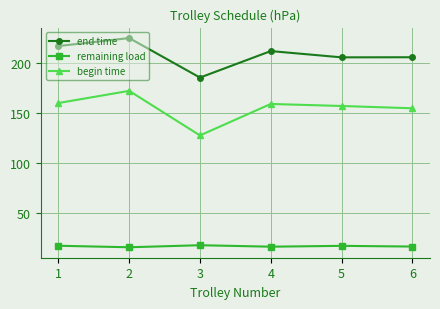

How many lines are shown in the chart?

3